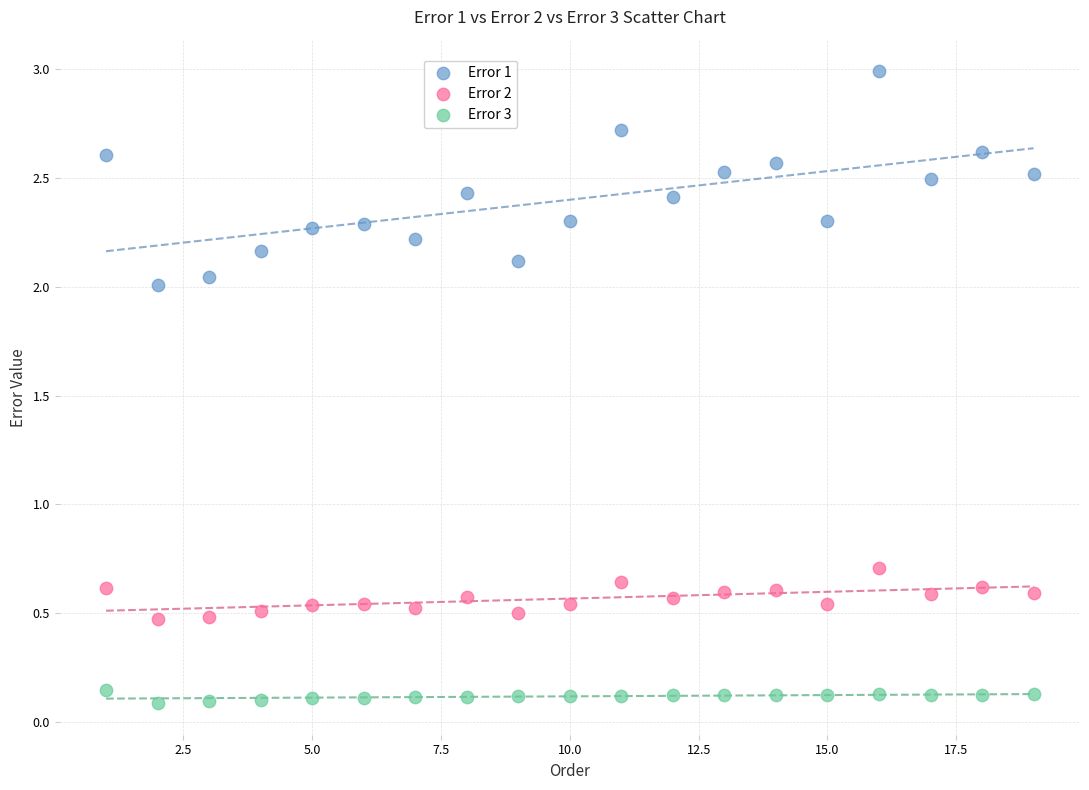

Across all data points, what is the range of X values (max minus min)?

18.0